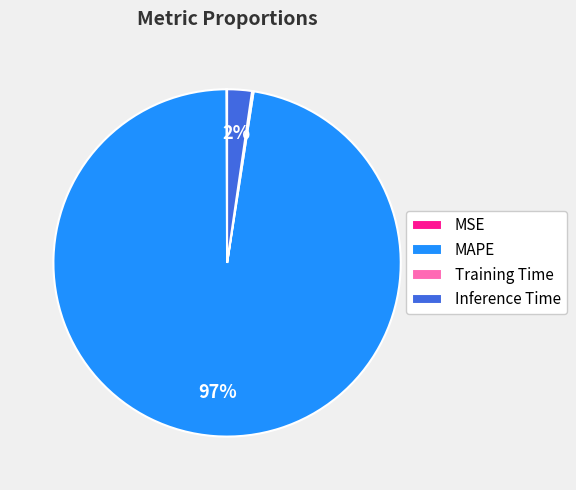

Do MAPE and Inference Time together represent more than half of the pie?

Yes